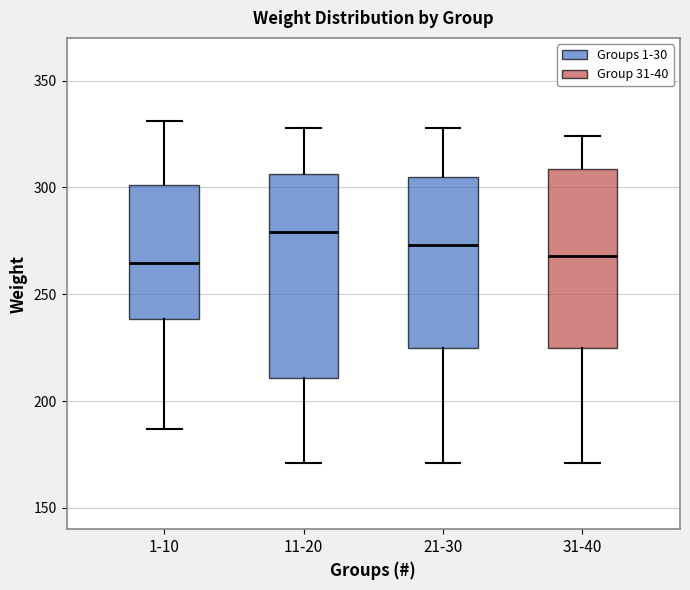

Which box is the tallest, from its lower edge to its upper edge?

11-20